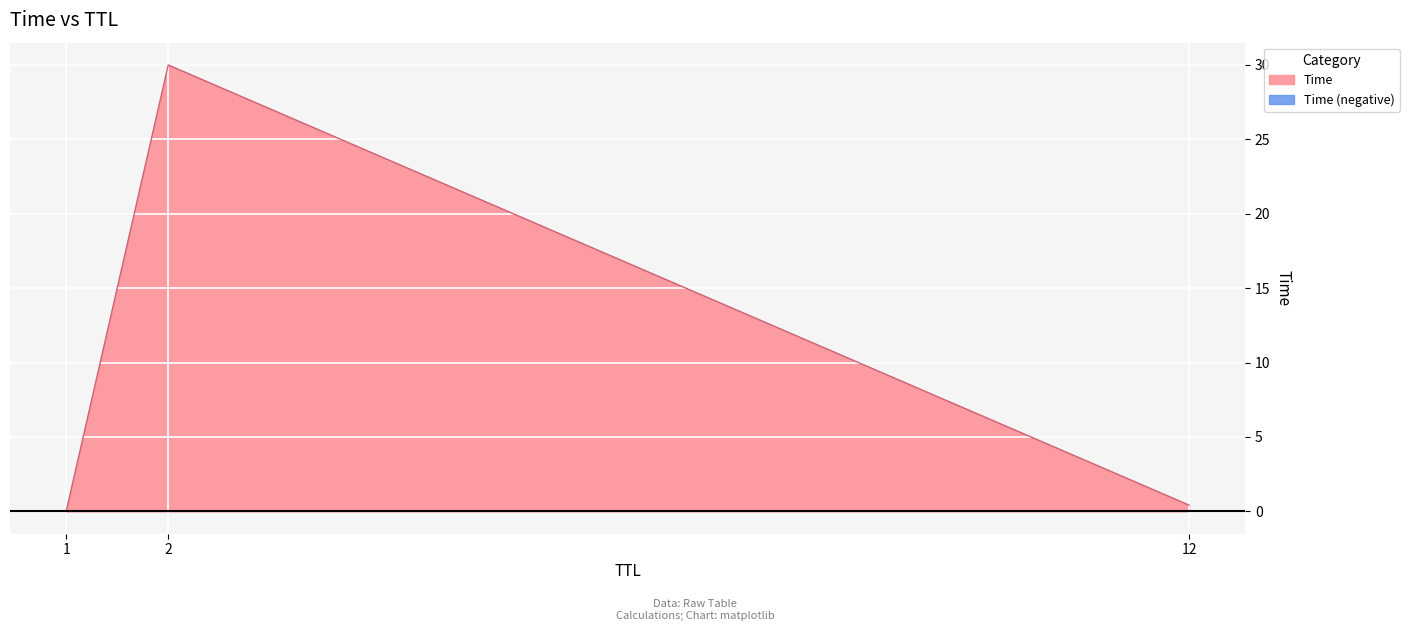

True or false: Time has a value of 11.8 at 2.

False